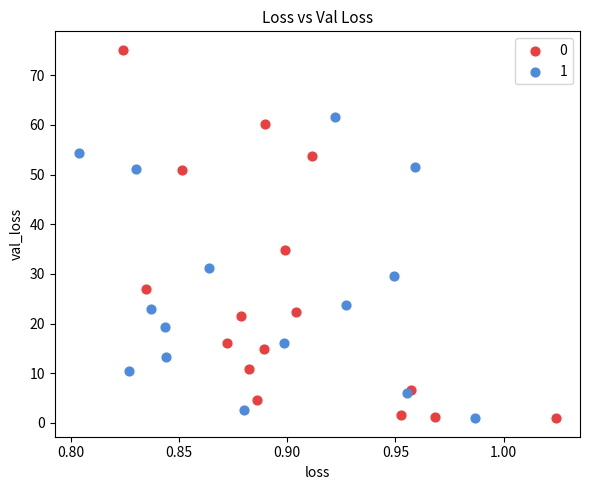

What are all the series names shown in the legend?

0, 1